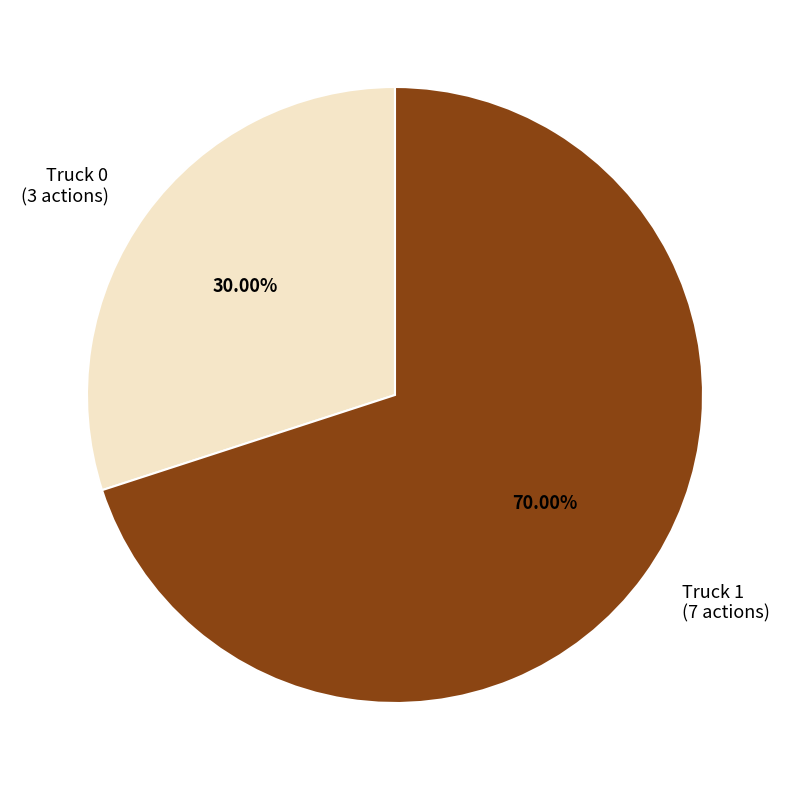

What percentage is the Truck 0 slice, to the nearest percent?

30%